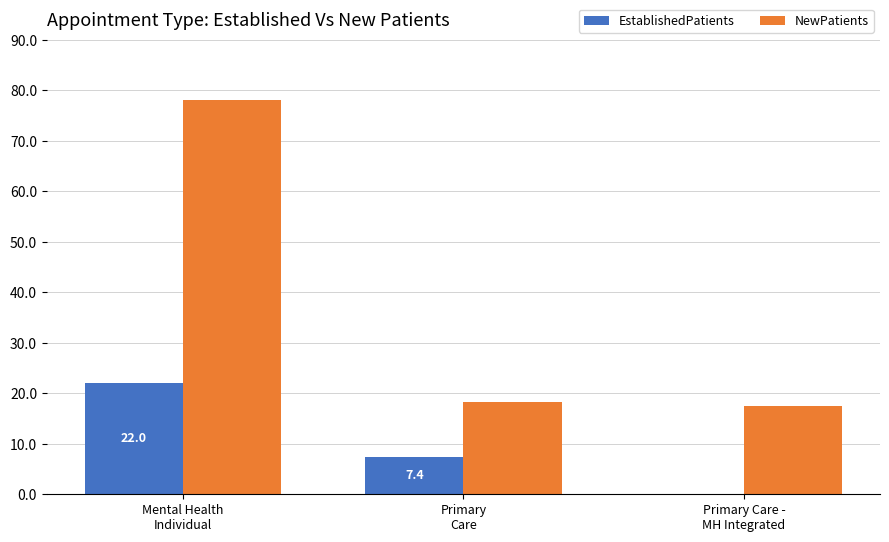

What is the maximum value shown in the chart?

78.0